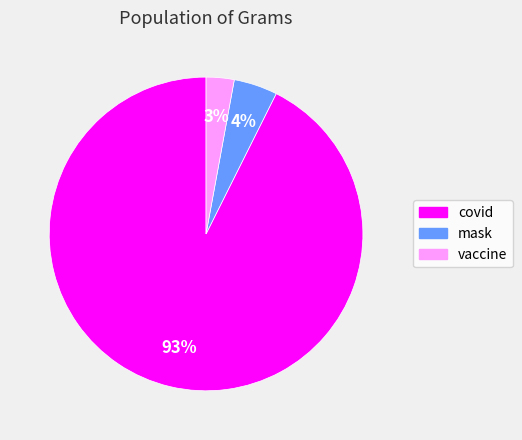

Which slice is the smallest?

vaccine